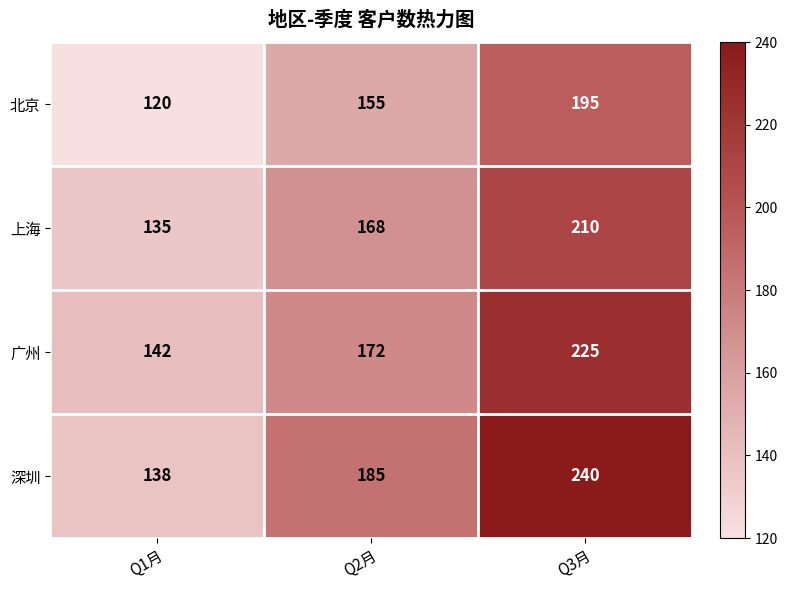

How many data points in 上海 are less than 168?

1